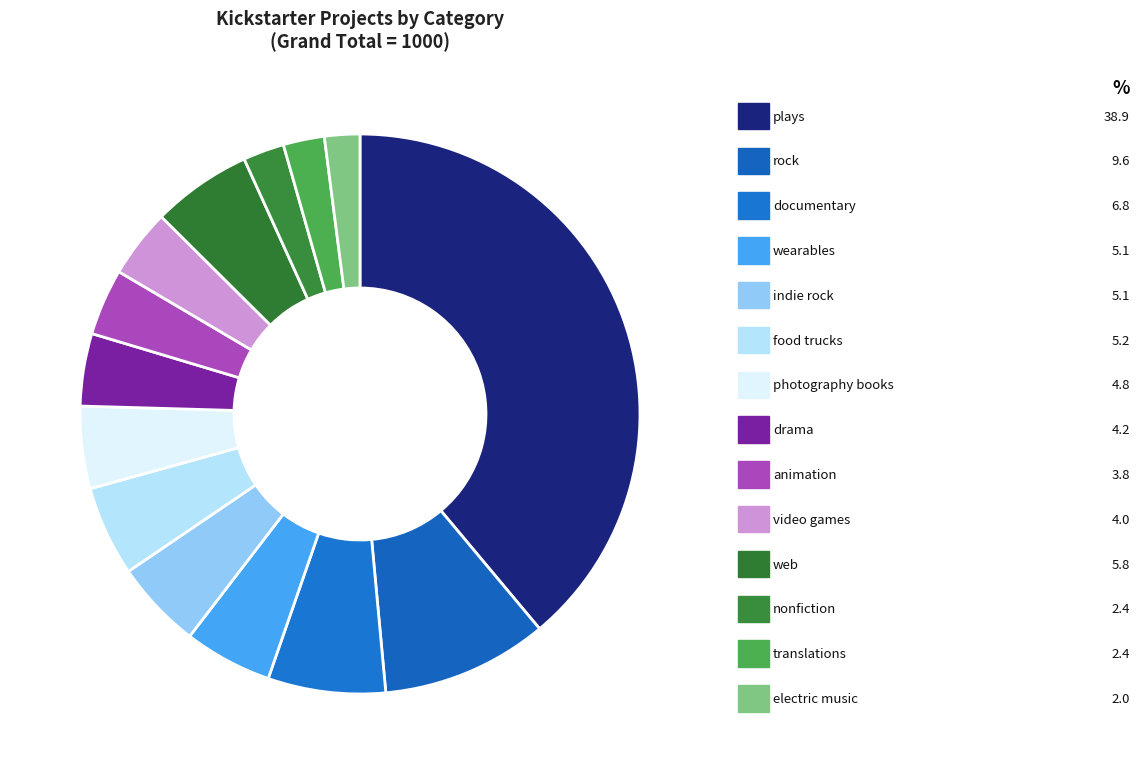

To the nearest percent, what is the average slice percentage?

7%